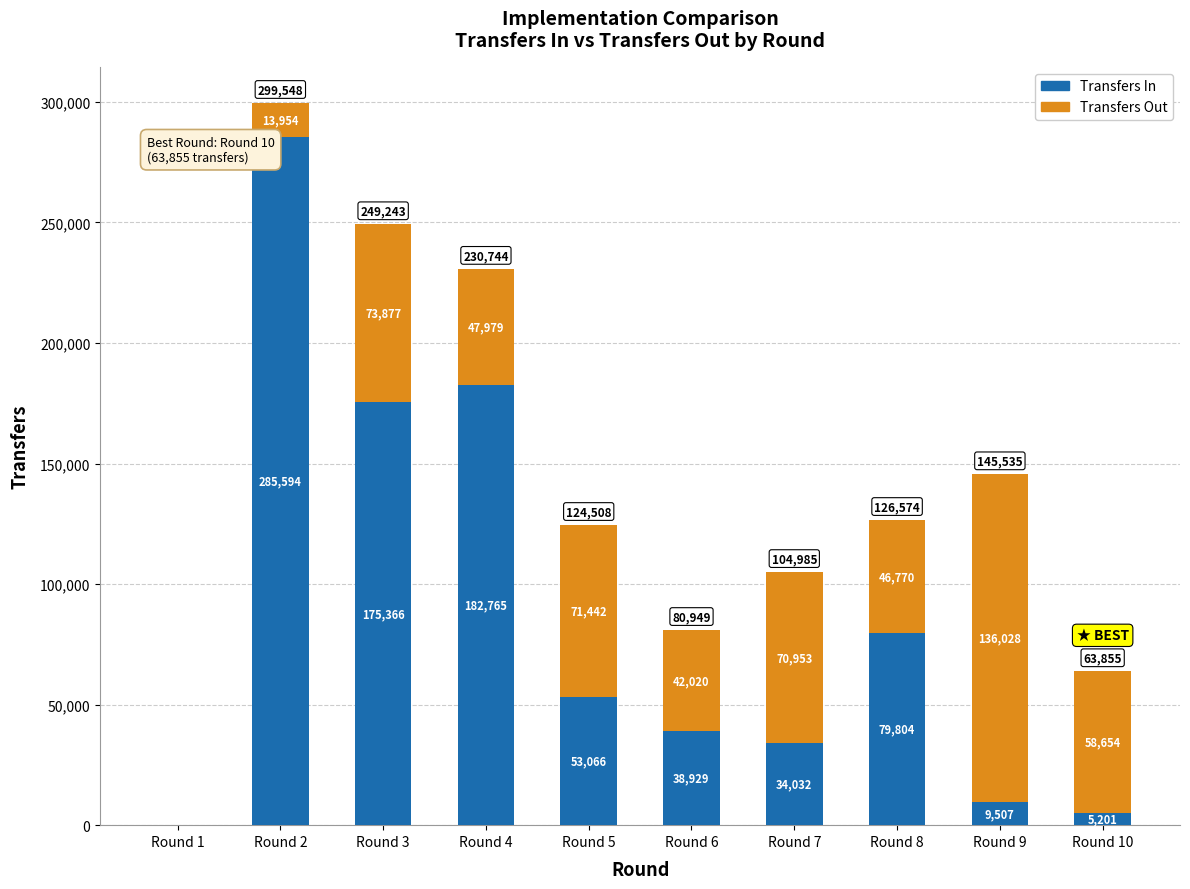

At which label does Transfers In reach its peak?

Round 2